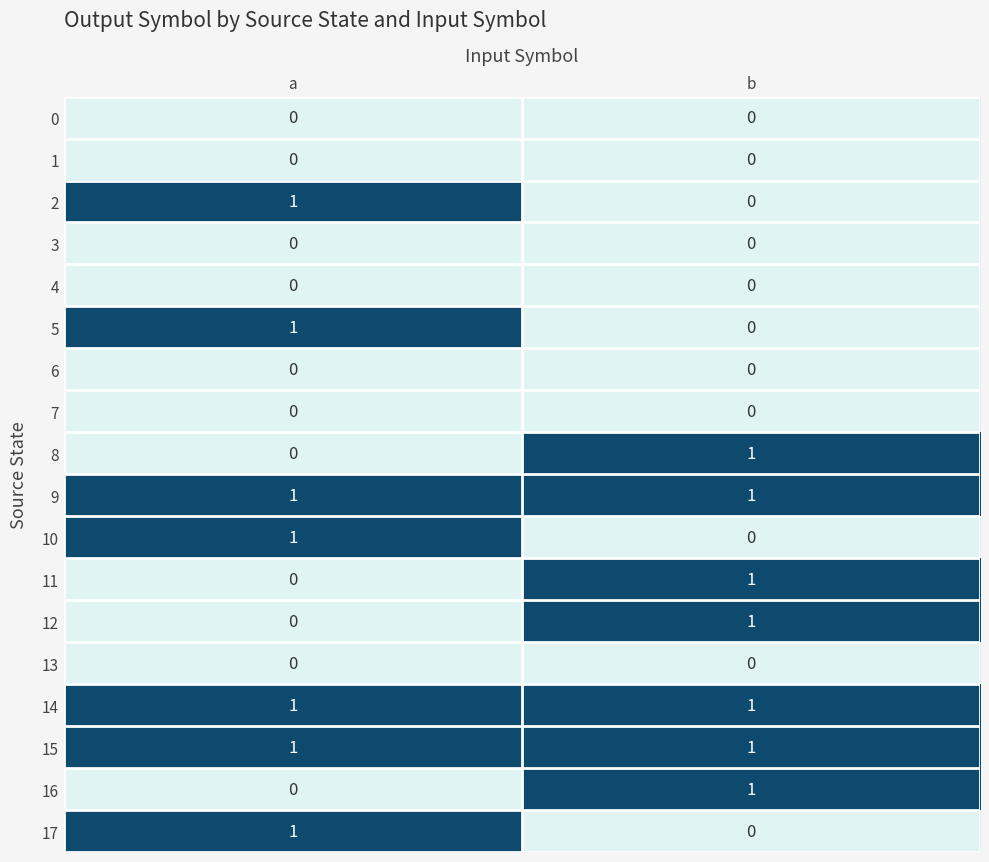

What is the total value across all series at a?

7